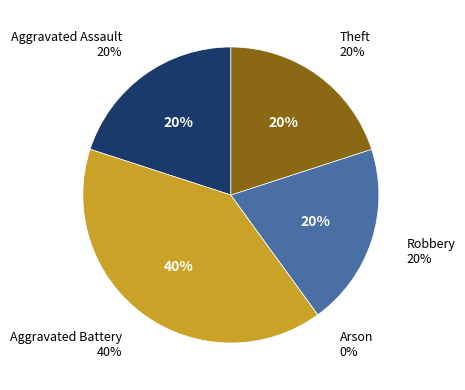

Which slice is the largest?

Aggravated Battery